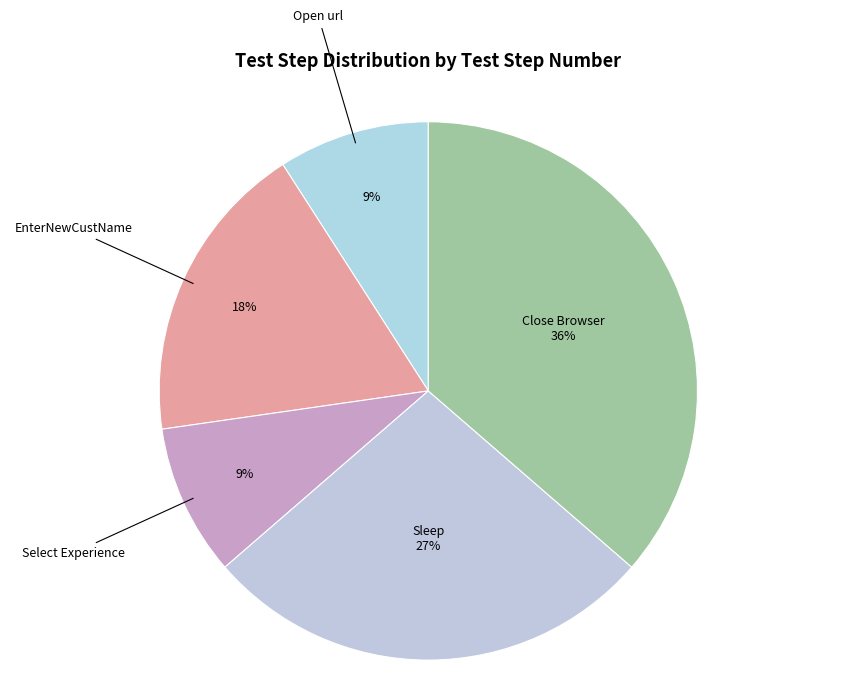

Is the sum of Select Experience and Open url greater than half?

No